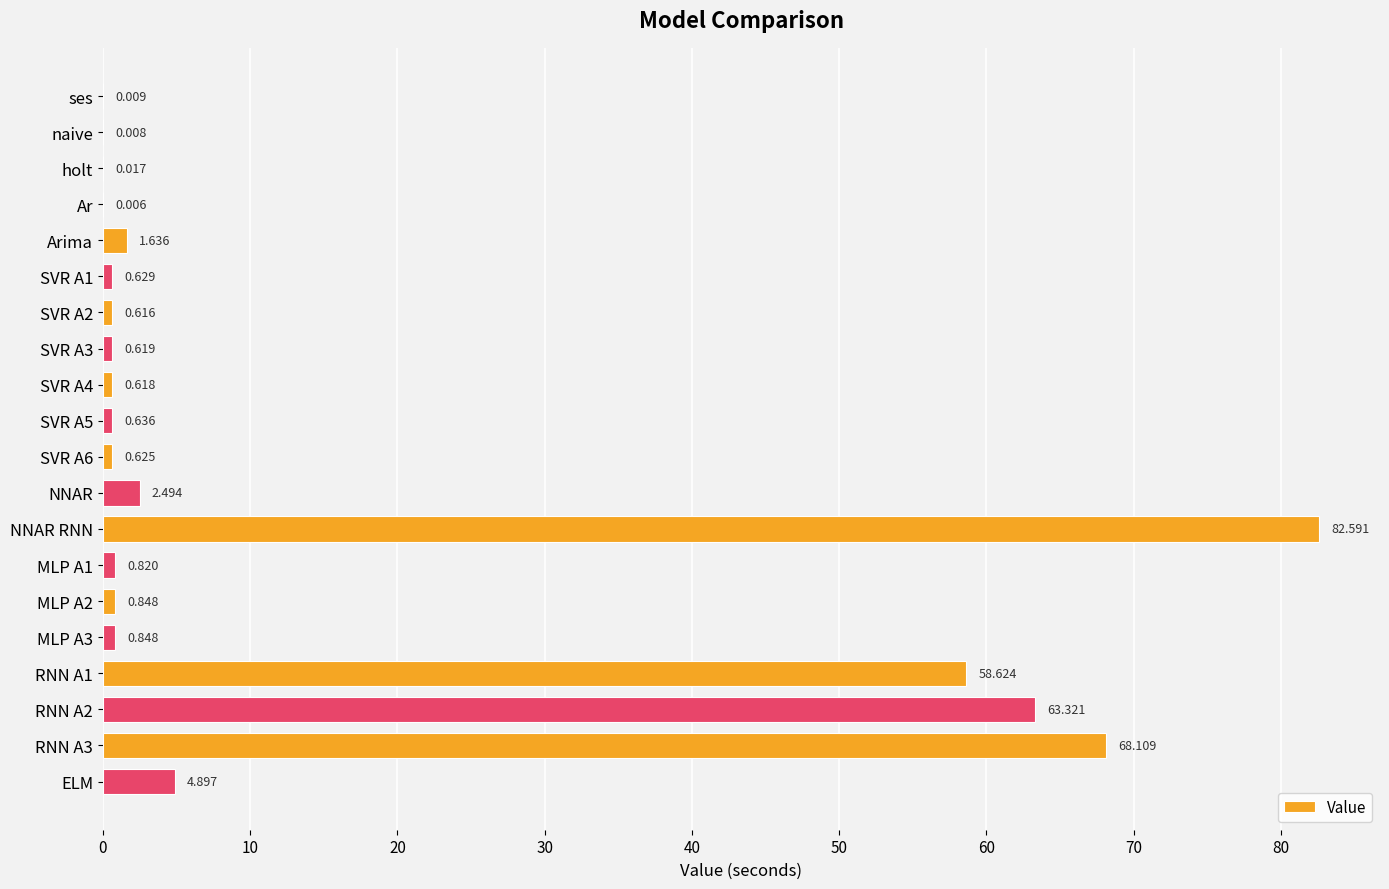

Are the bars horizontal?

Yes